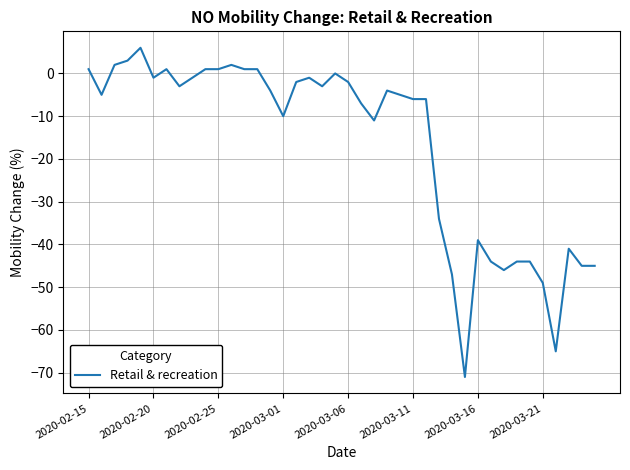

What is the minimum value shown in the chart?

-71